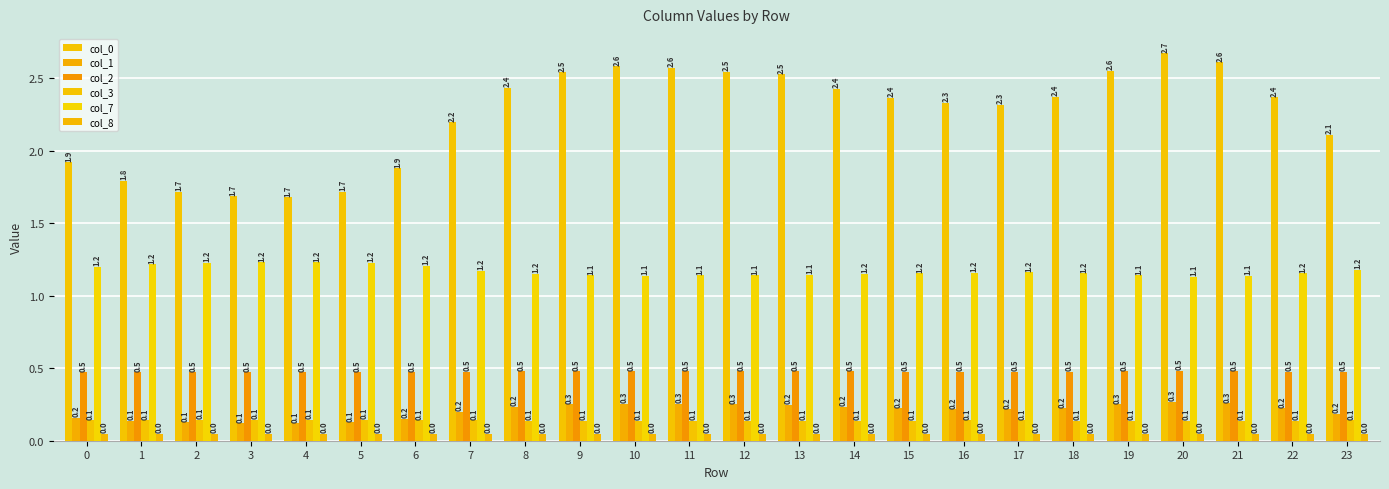

Are the bars grouped side by side (vs. stacked)?

Yes